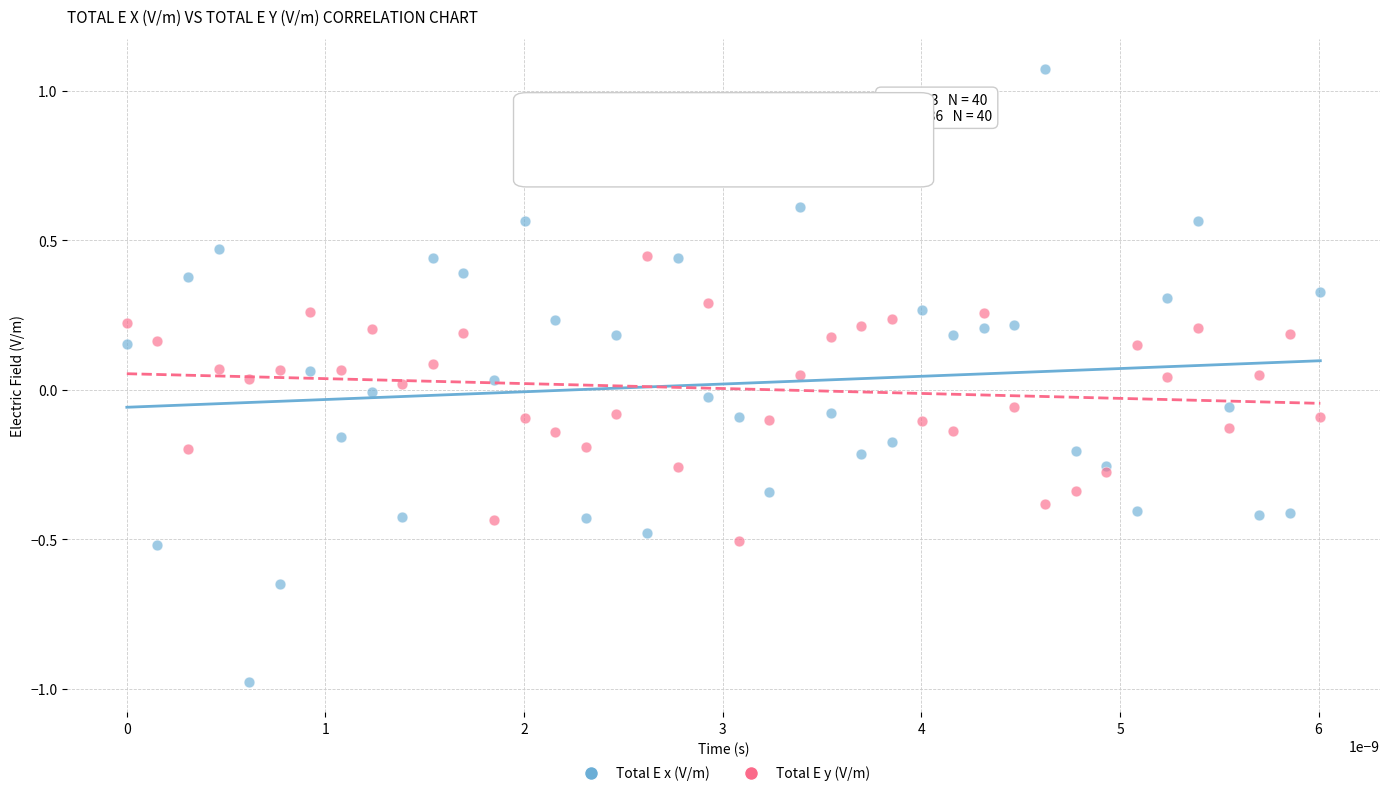

Which series has the largest Y range (max minus min)?

Total E x (V/m)